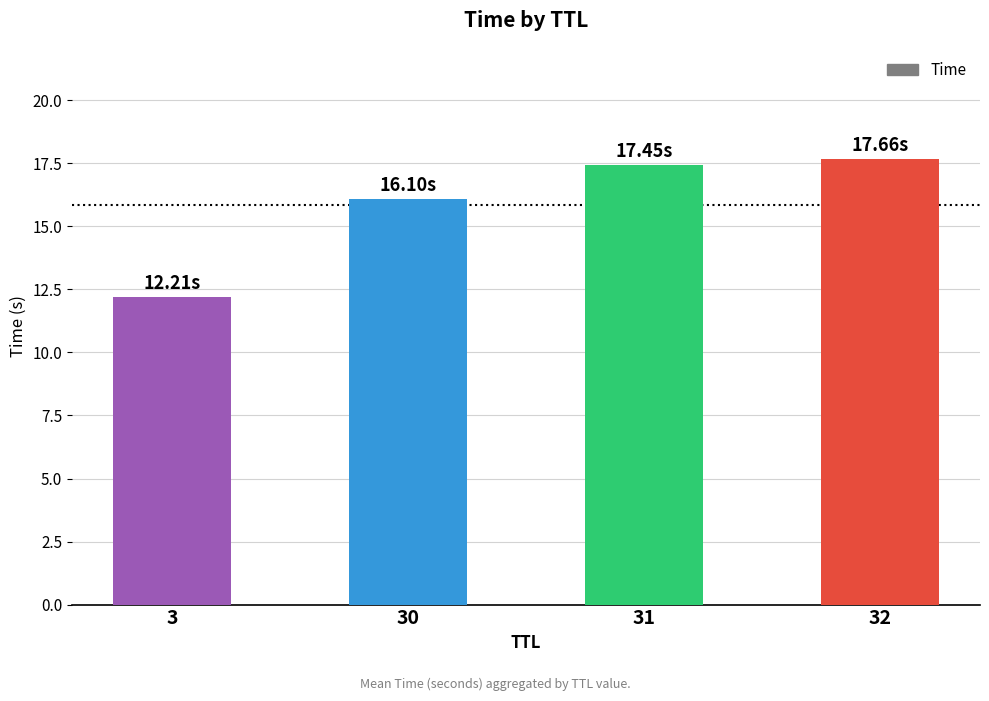

At which category does the chart reach its peak across all series?

32